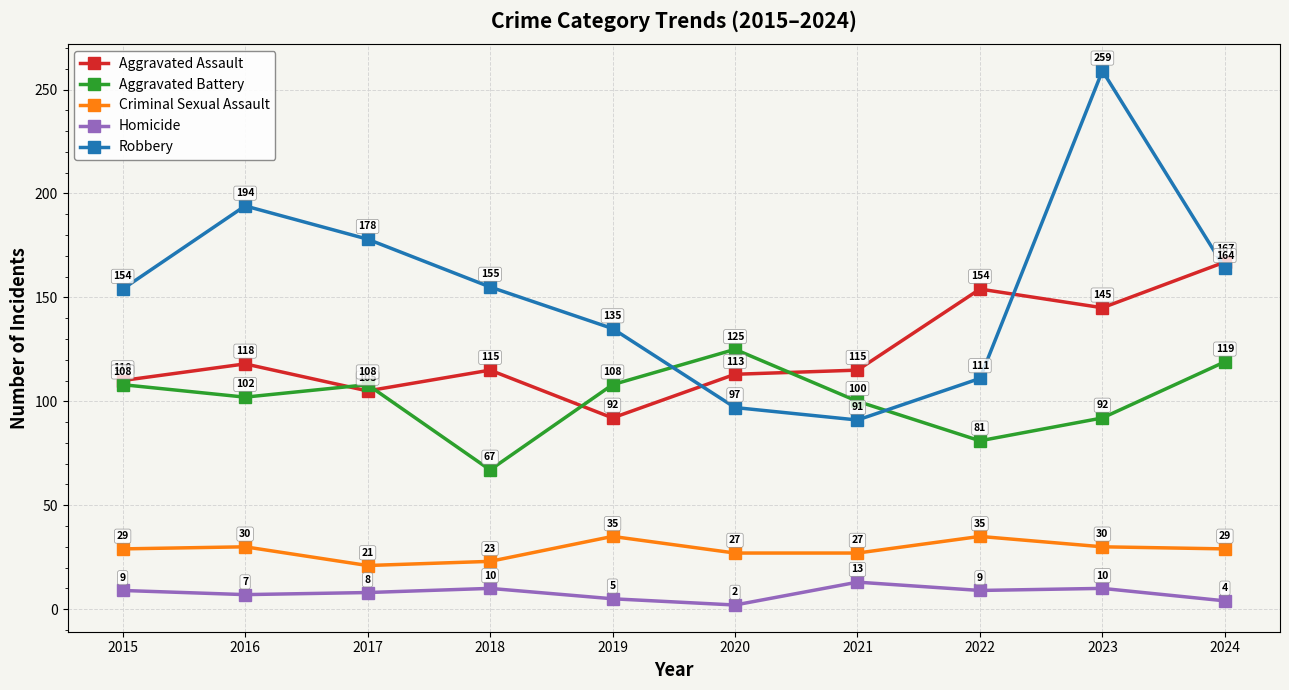

Rank the series at 2020 from highest to lowest value.

Aggravated Battery, Aggravated Assault, Robbery, Criminal Sexual Assault, Homicide